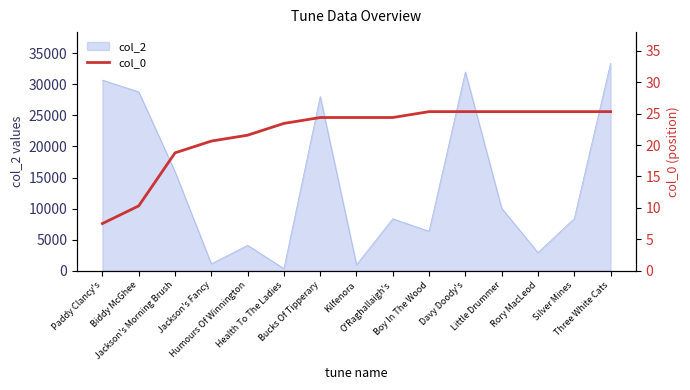

How many lines are shown in the chart?

1